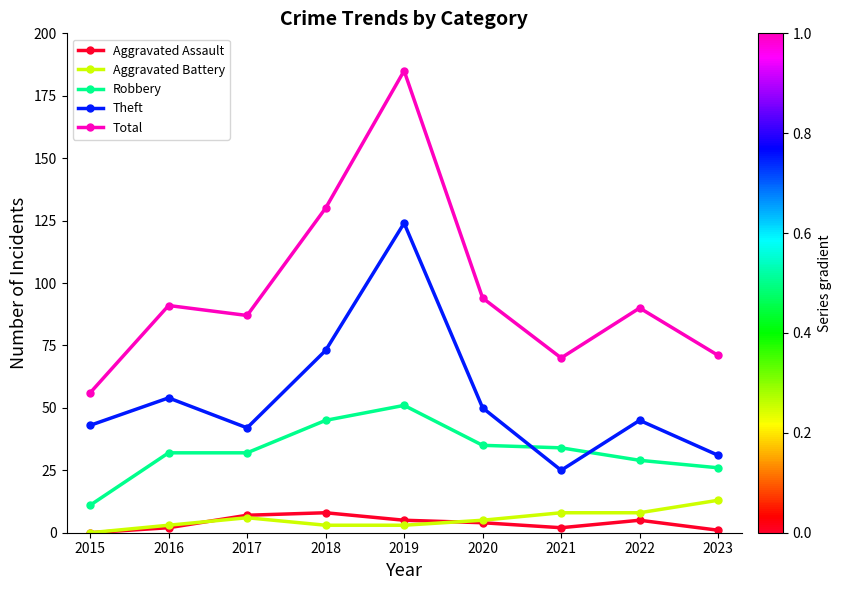

How many distinct data groups are displayed?

5